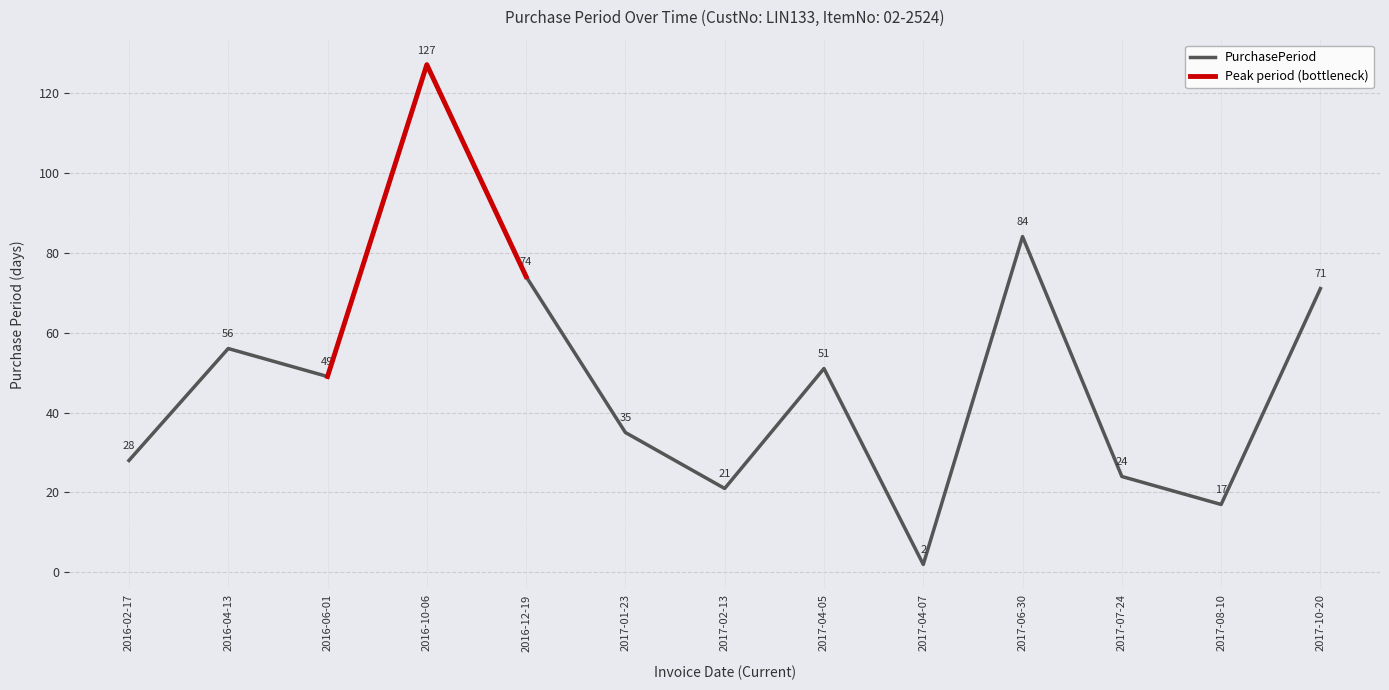

What is the difference between the maximum and second lowest values?

110